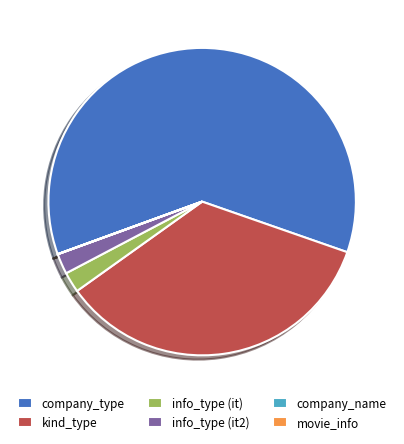

The info_type (it) slice represents 16% of the pie. True or false?

False